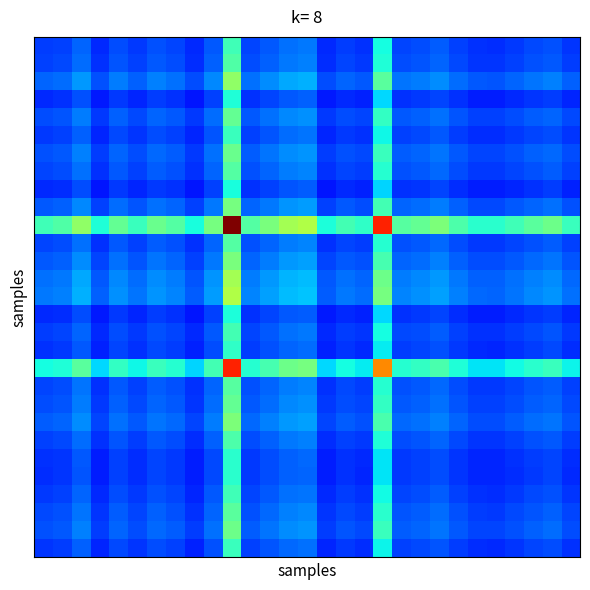

At how many categories does at least one series exceed 0?

29